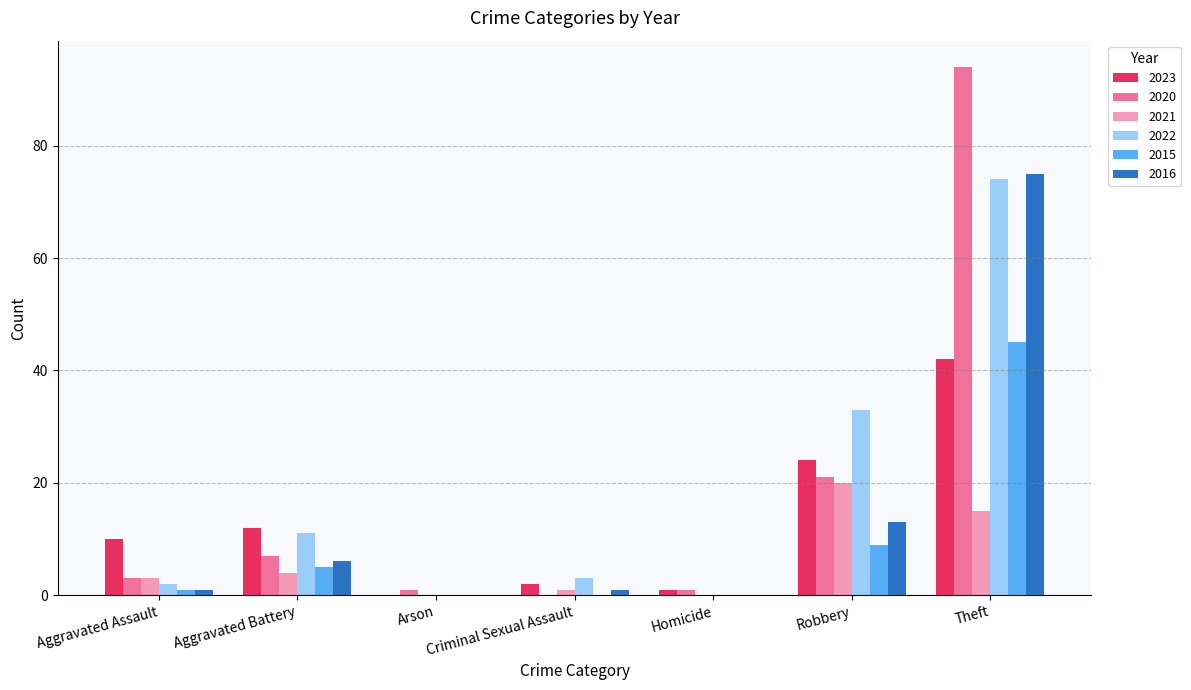

What is the maximum value shown in the chart?

94